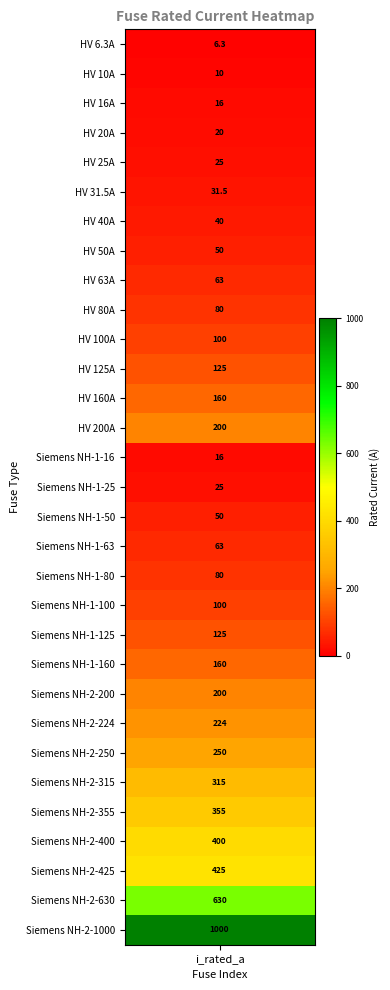

What is the difference between the second highest and second lowest values?

620.0